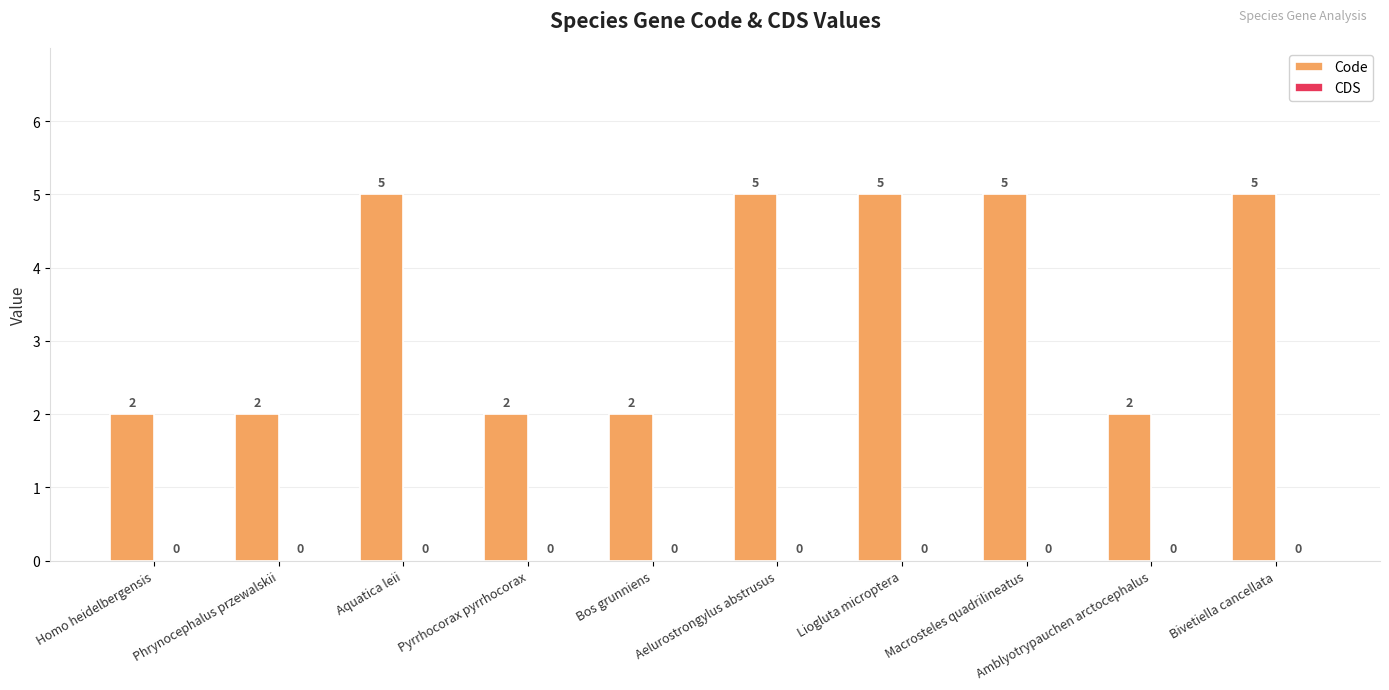

Count the values in the range 2 to 5.

10